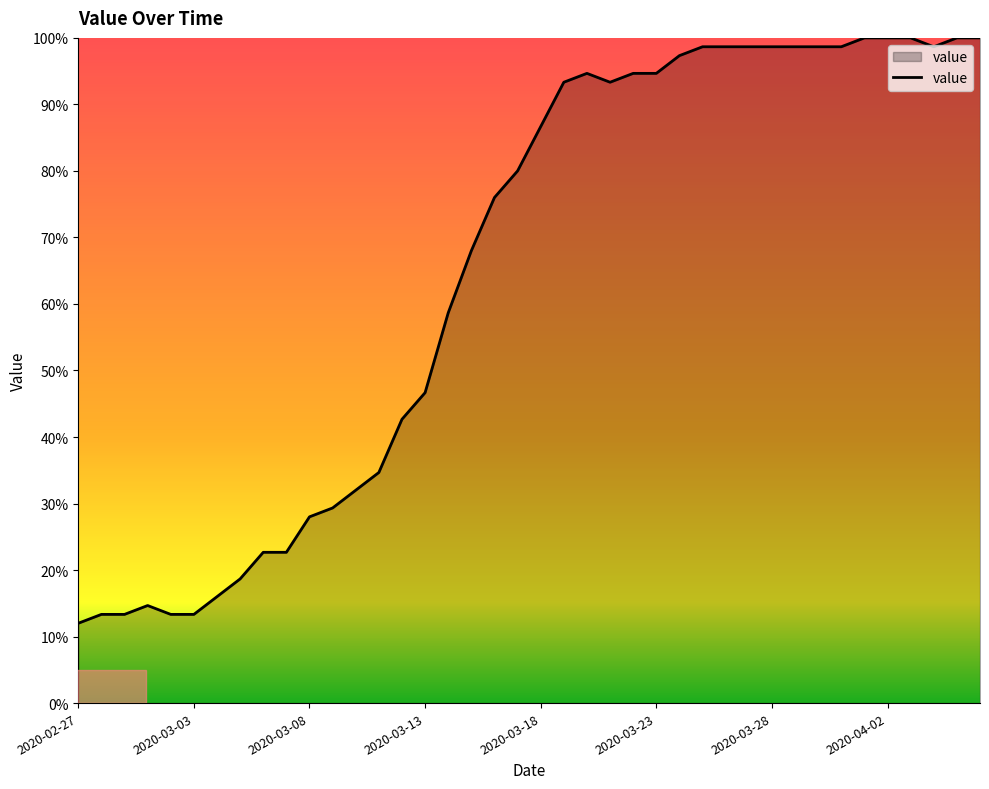

What is the minimum value shown in the chart?

12.0